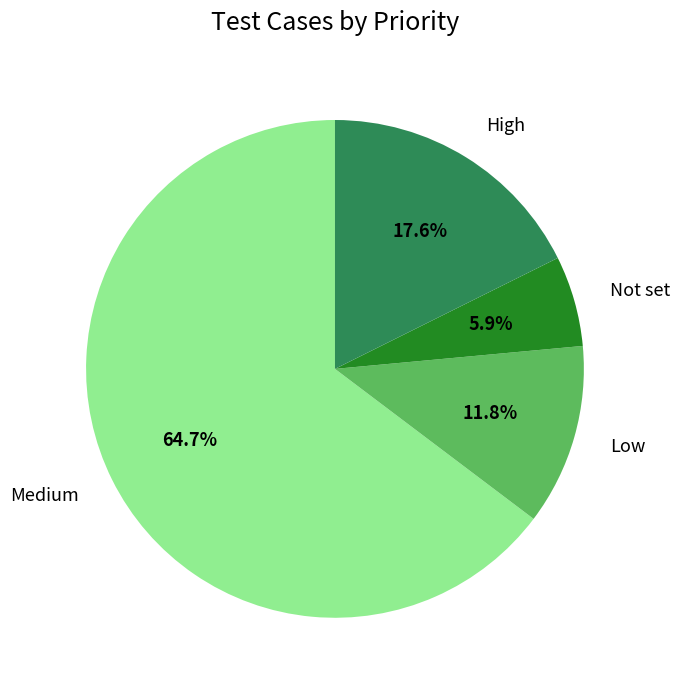

Is there a majority slice in this chart?

Yes